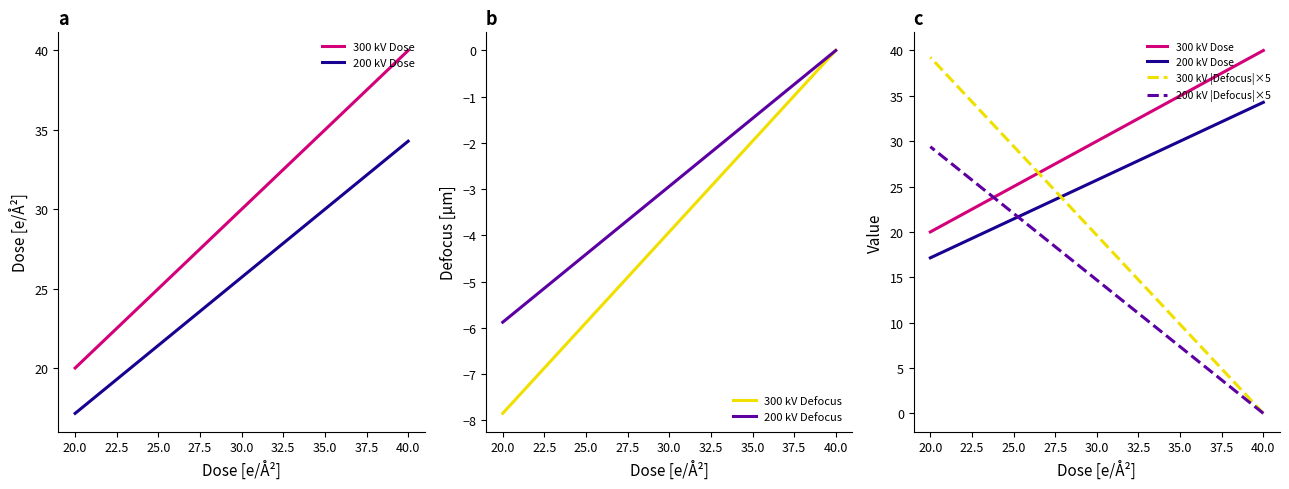

What is the difference between the maximum and second lowest values in the 300 kV Defocus series?

7.5